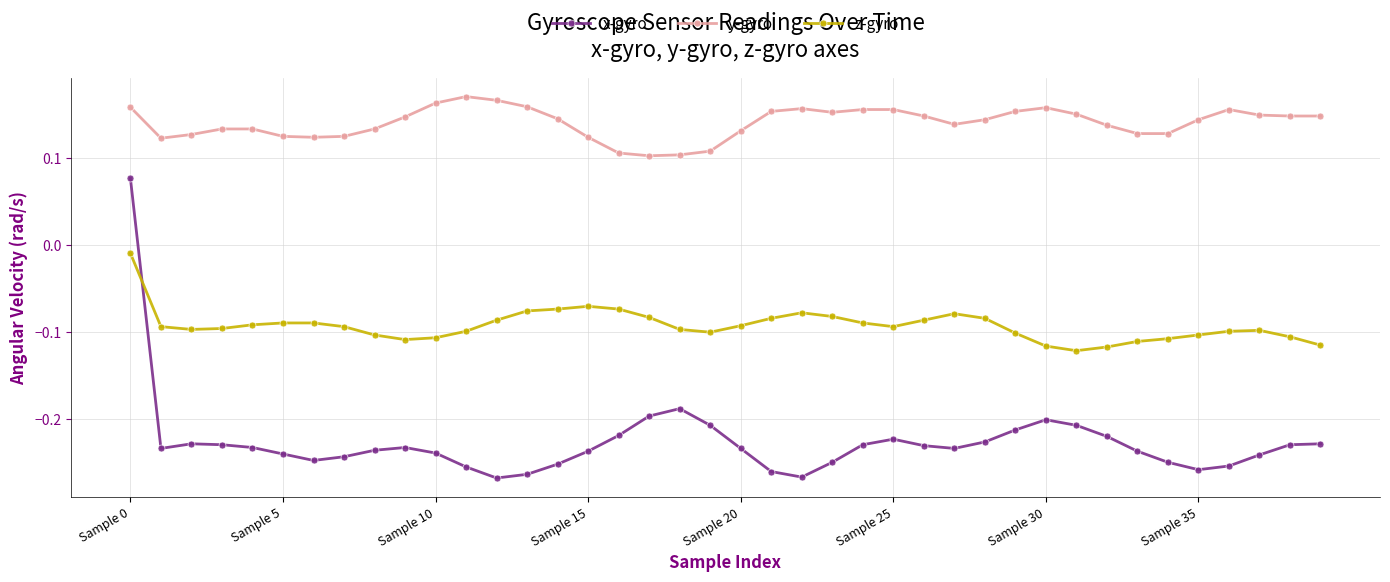

How many times do x-gyro and z-gyro cross each other?

1